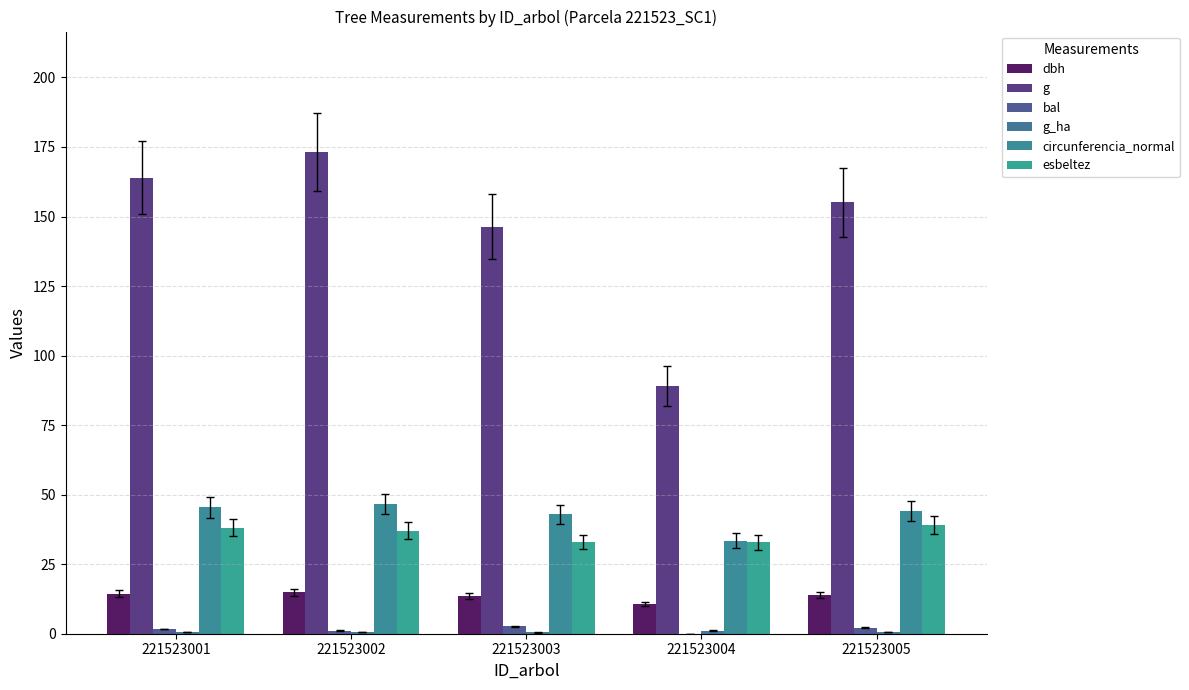

True or false: g has a value of 42.2 at 221523003.

False